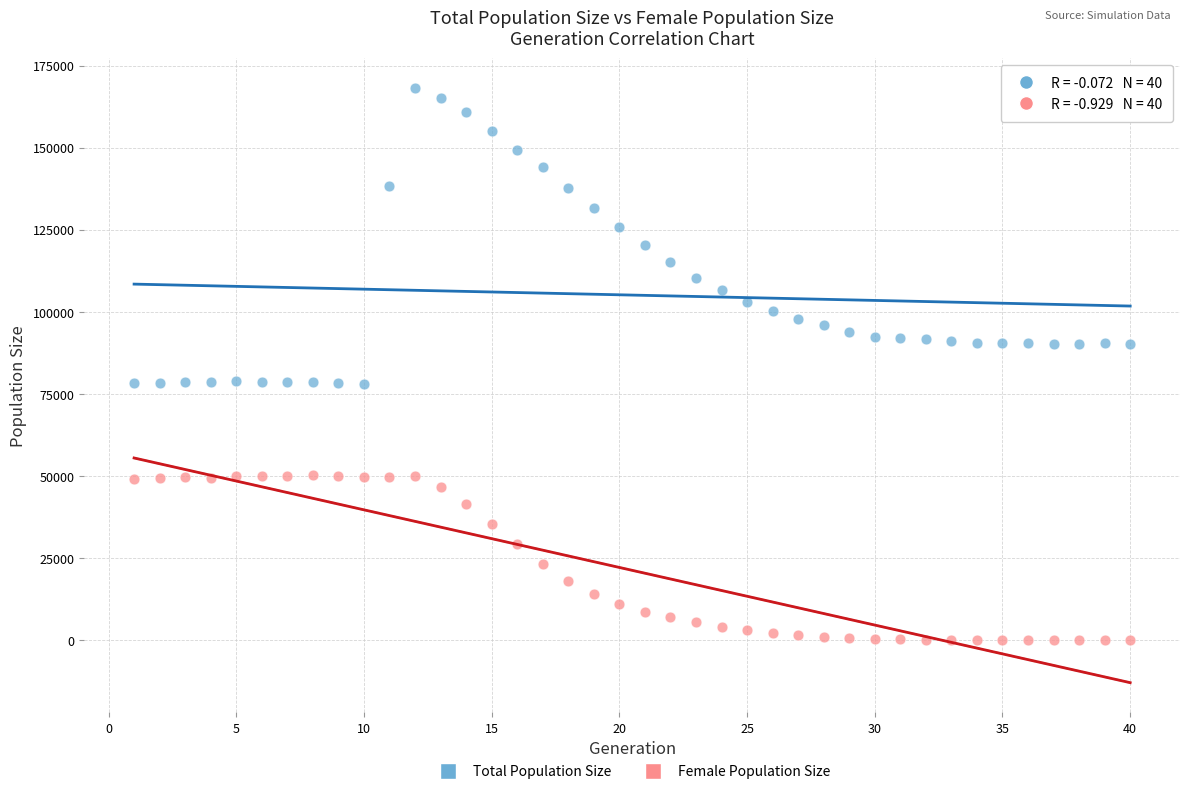

Which series contains the lowest Y value?

Female Population Size